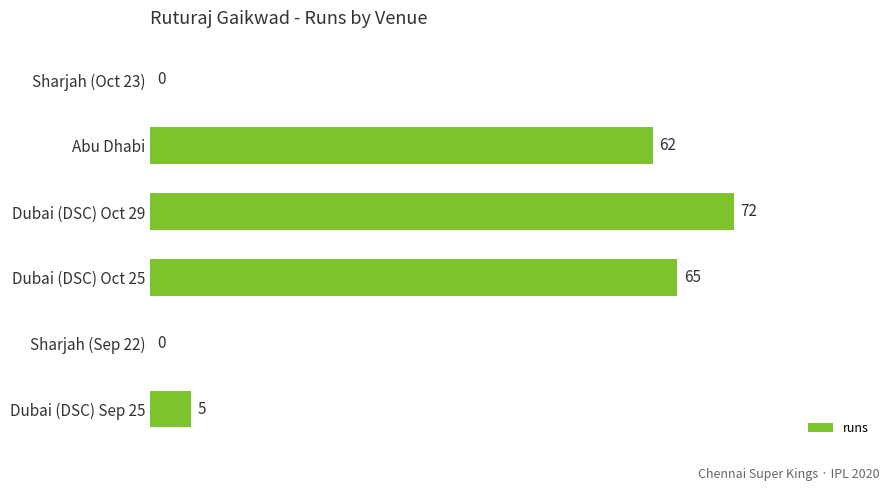

Where is the data nearest to the value 36?

Abu Dhabi